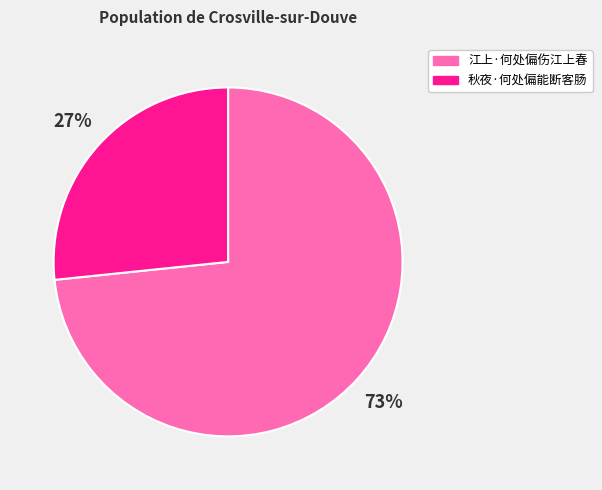

The 江上·何处偏伤江上春 slice represents 73% of the pie. True or false?

True